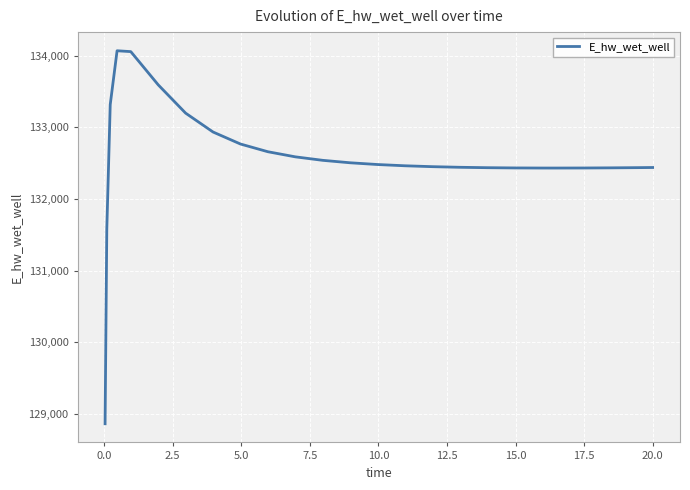

Does the chart display data point markers on the line(s)?

No